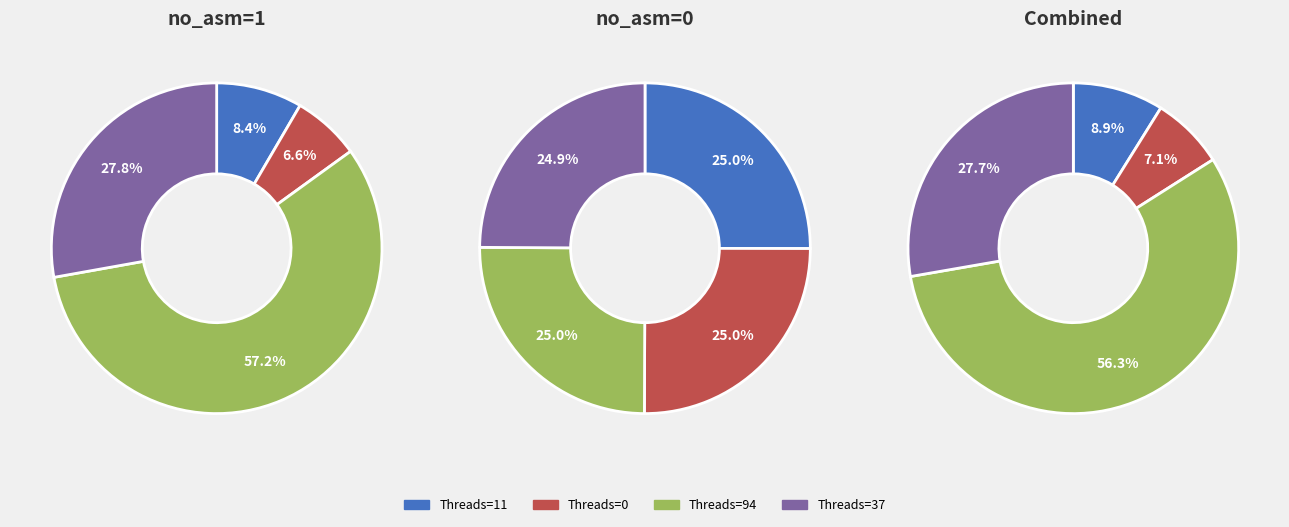

Which category has the smallest portion of the pie?

Threads=37